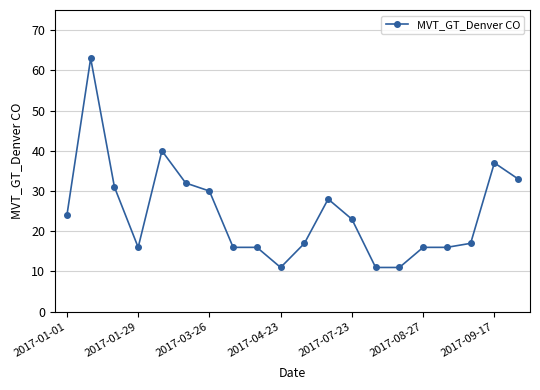

What is the difference between the maximum and minimum values?

52